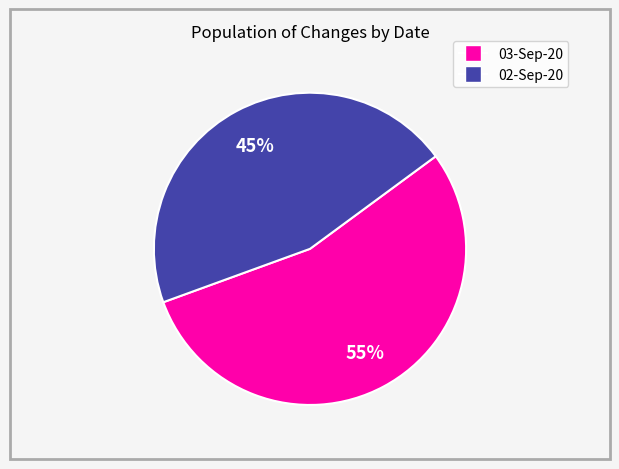

What is the majority slice?

03-Sep-20